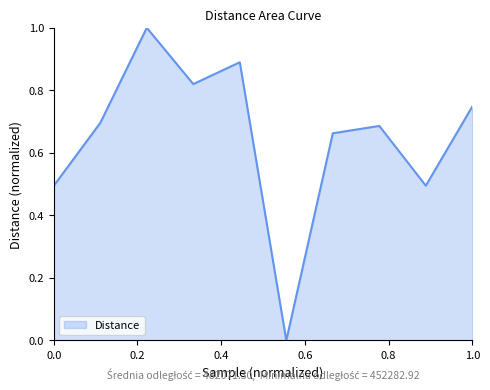

What is the greatest value displayed?

1.0